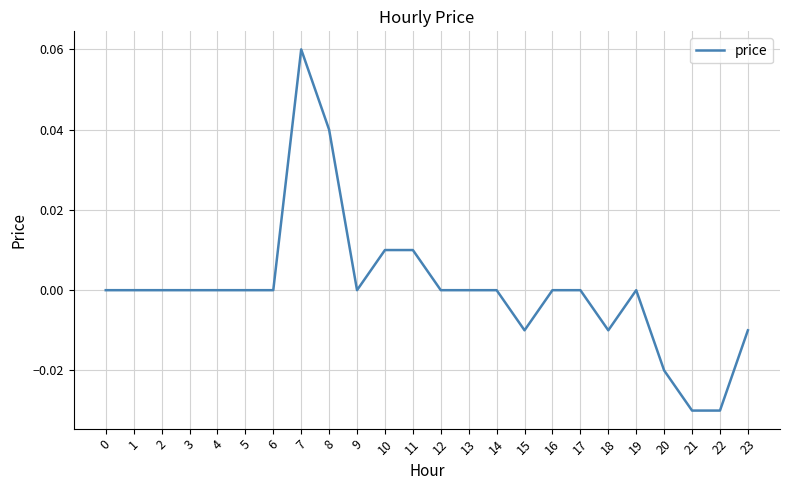

Which label corresponds to the largest value in the chart?

7